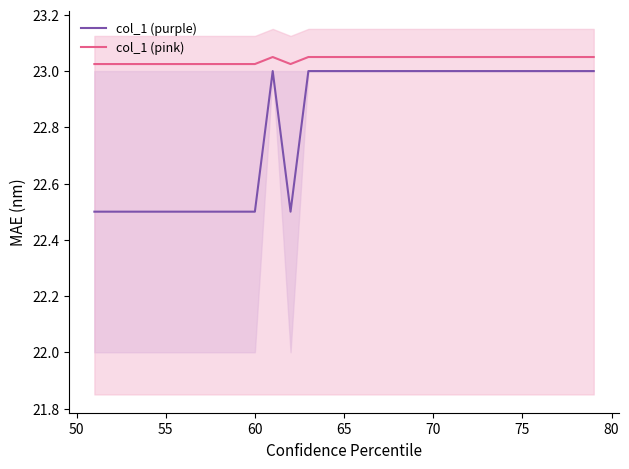

True or false: col_1 (pink) and col_1 (purple) cross at least once.

False